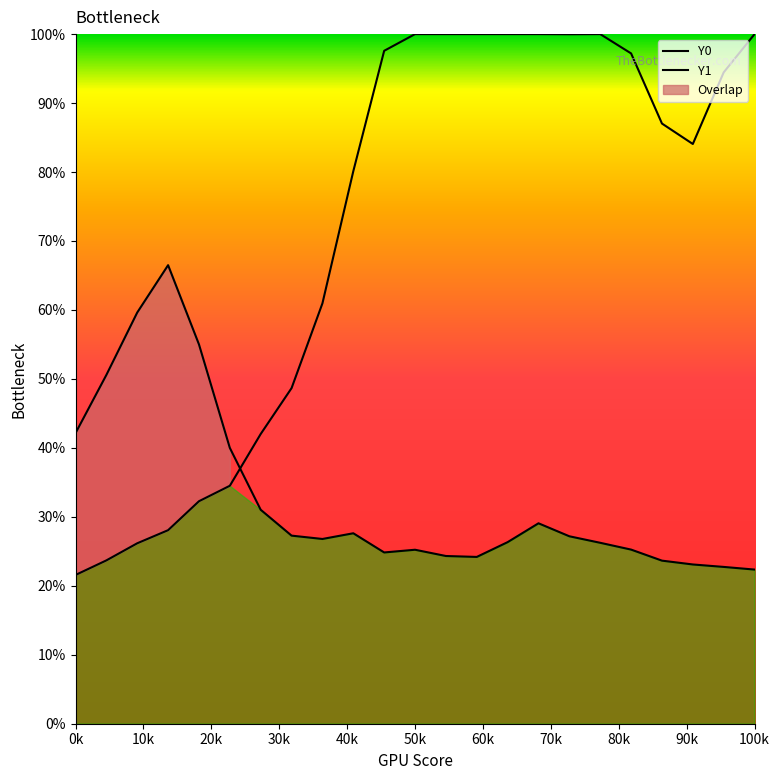

Is the value of Y1 at 50k greater than the value of Y0 at 18?

No